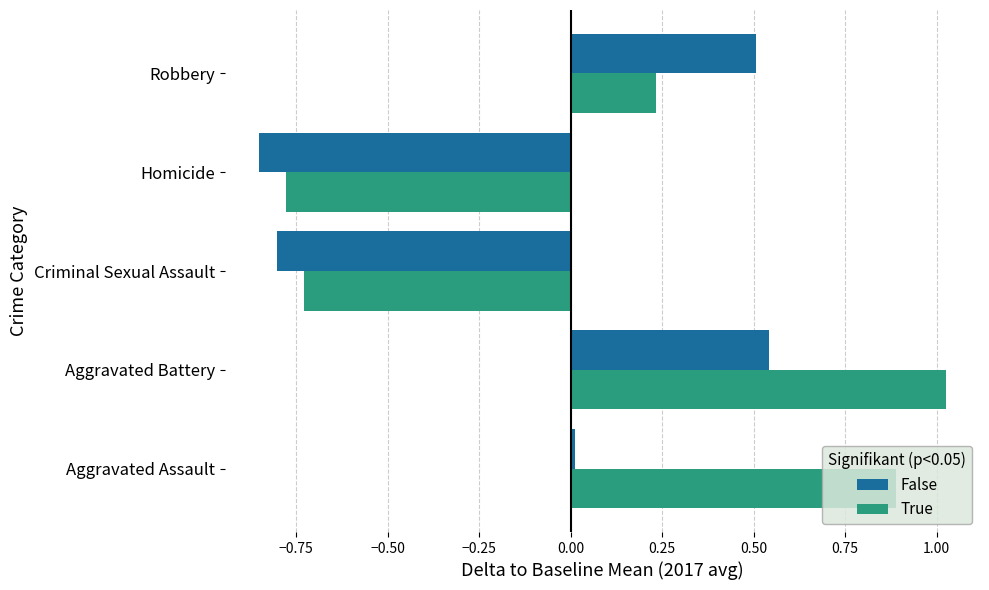

Which category has the highest value in the False series?

Aggravated Battery